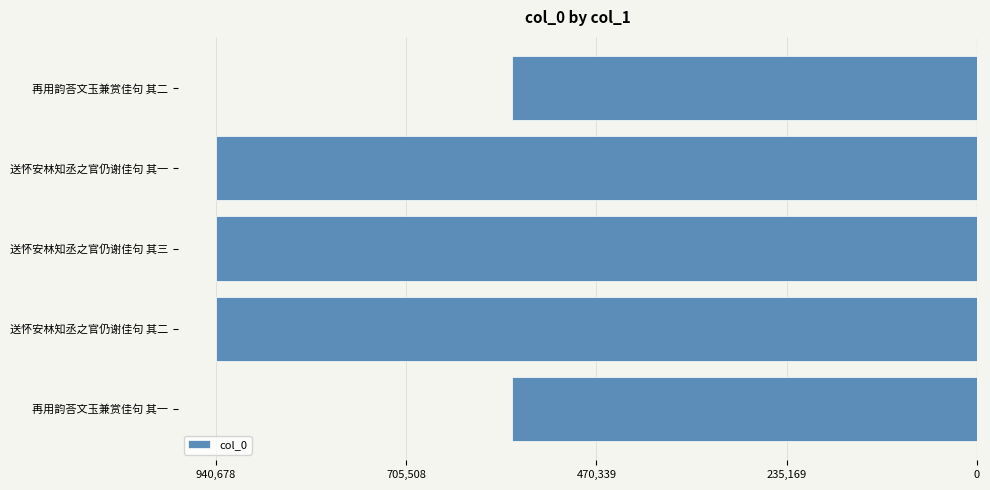

Are the bars horizontal?

Yes